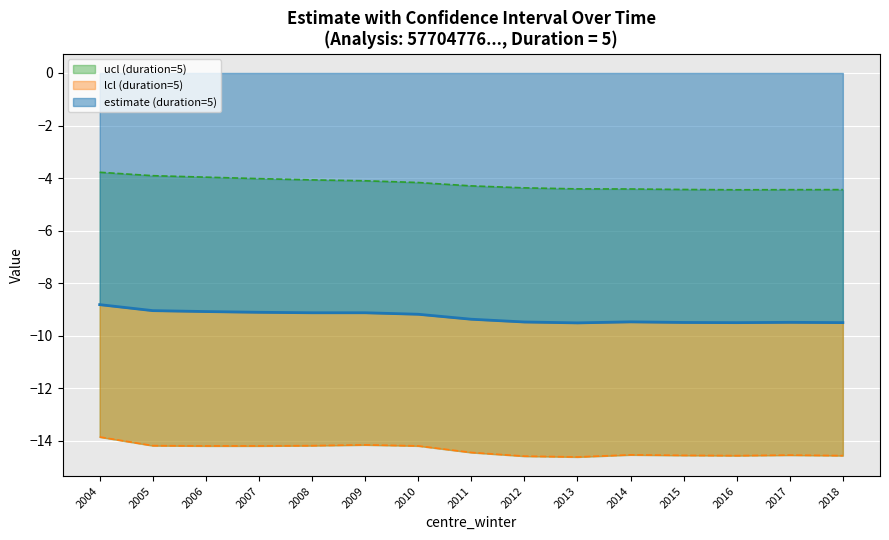

How many values in the ucl (duration=5) series are below -4?

12